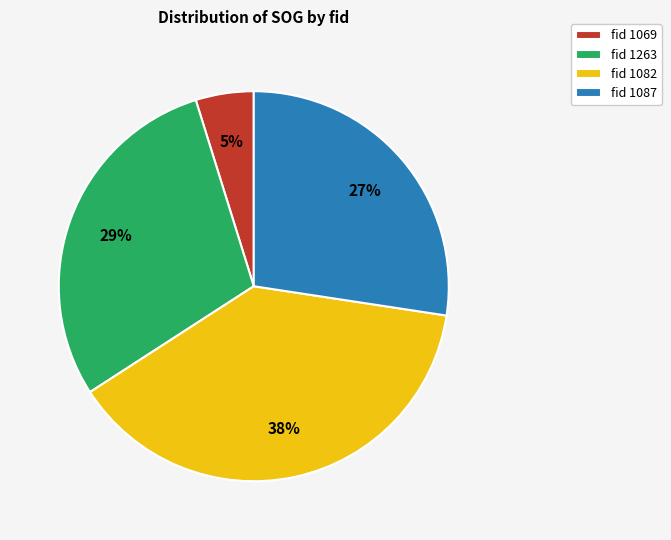

Does fid 1069 represent more than half of the total?

No